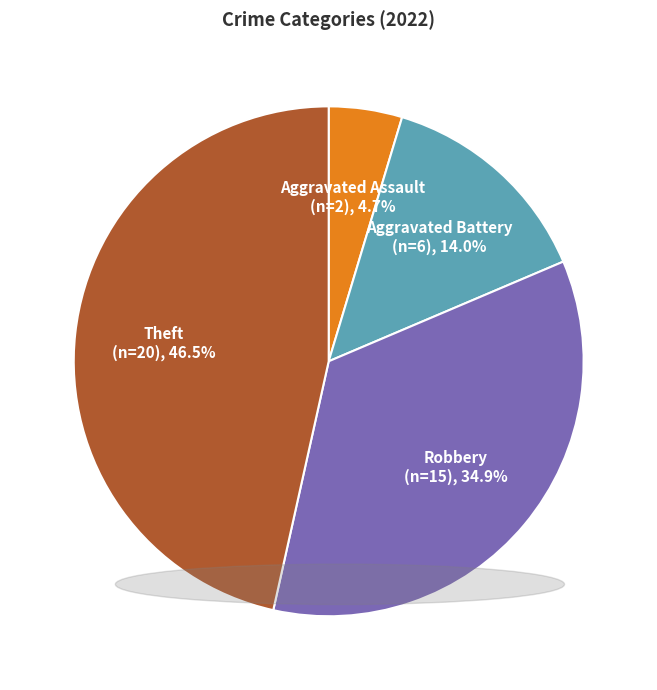

Rank the categories by value from lowest to highest.

Aggravated Assault, Aggravated Battery, Robbery, Theft